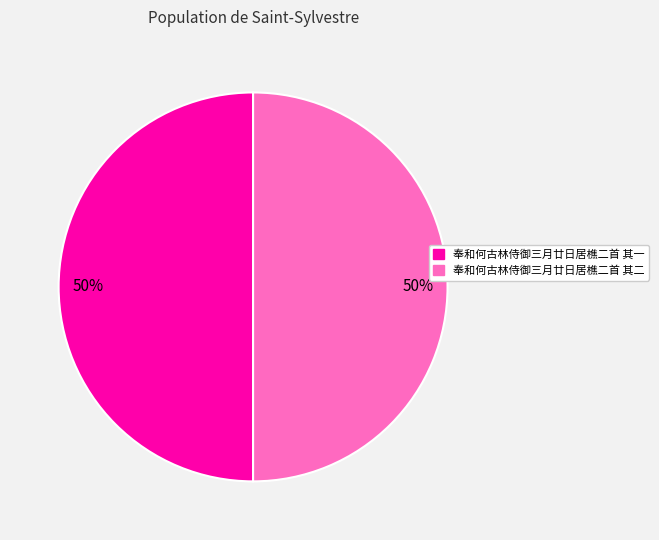

Is it true that 奉和何古林侍御三月廿日居樵二首 其一 is 50% of the pie?

True